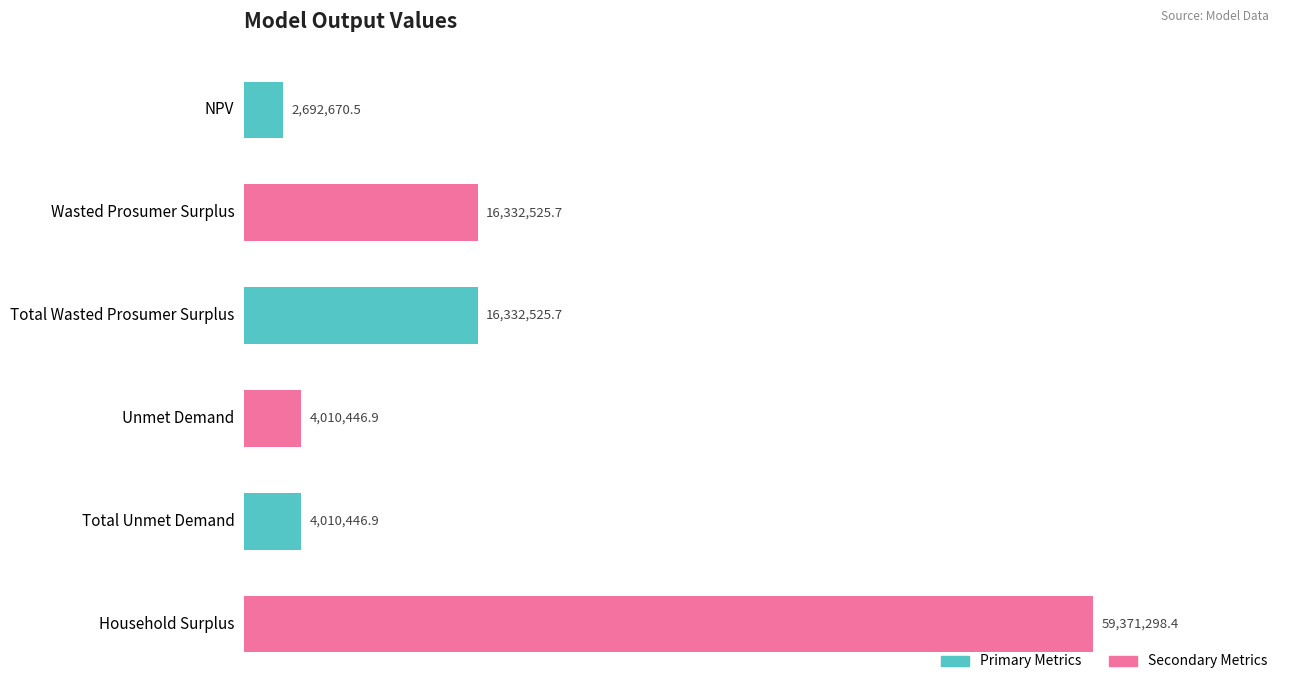

Are the bars horizontal?

Yes